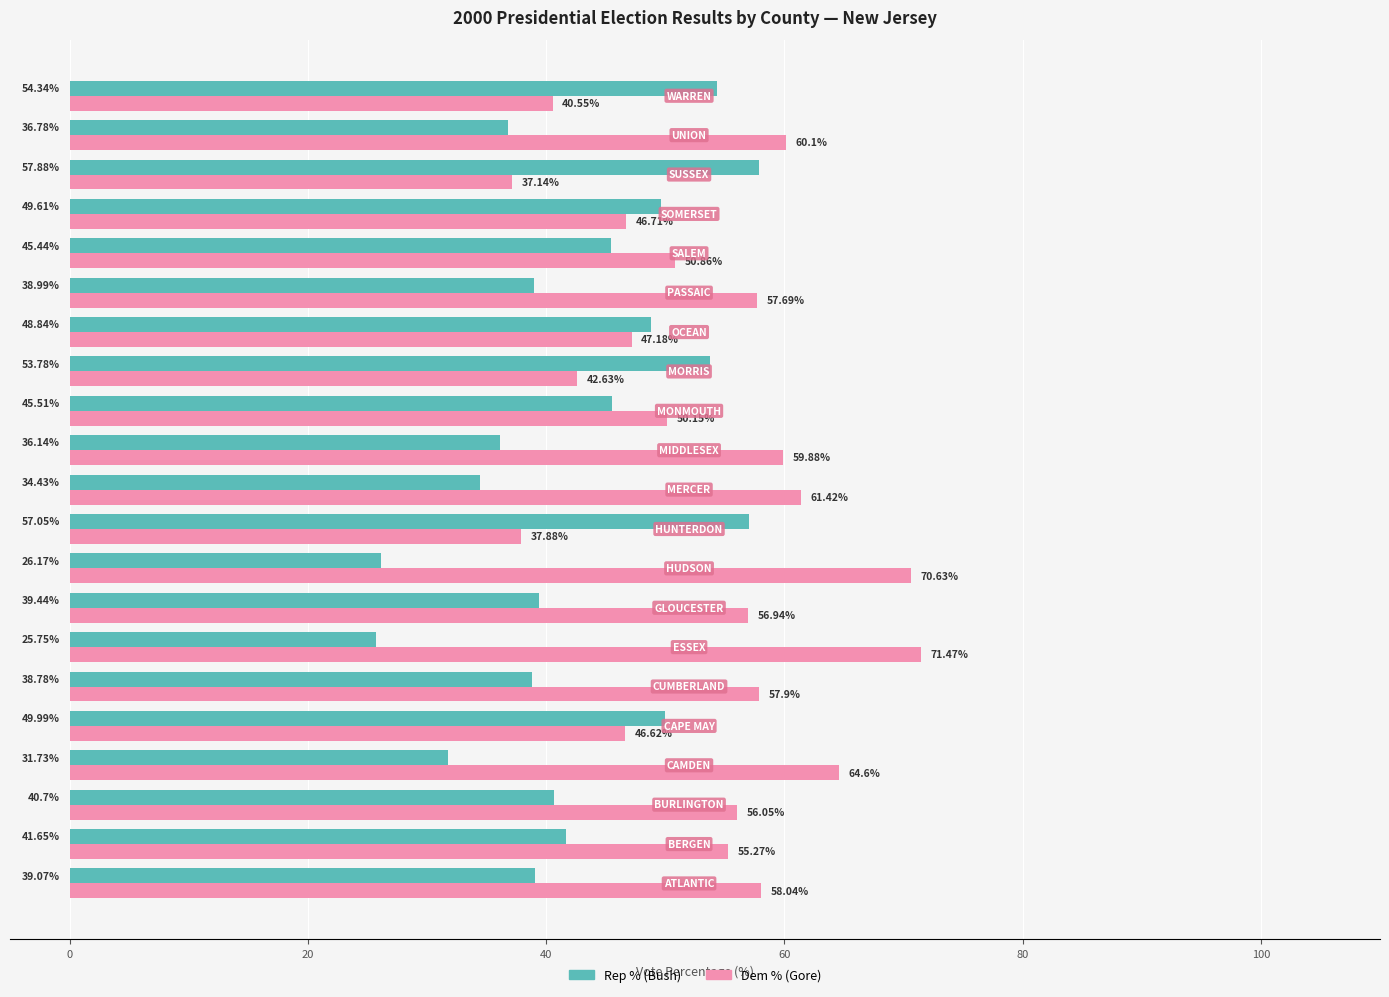

What is the lowest value of the Rep % (Bush) series?

25.8